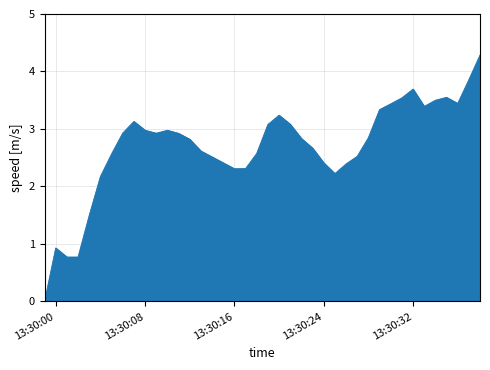

What is the difference between the maximum and minimum values?

4.3